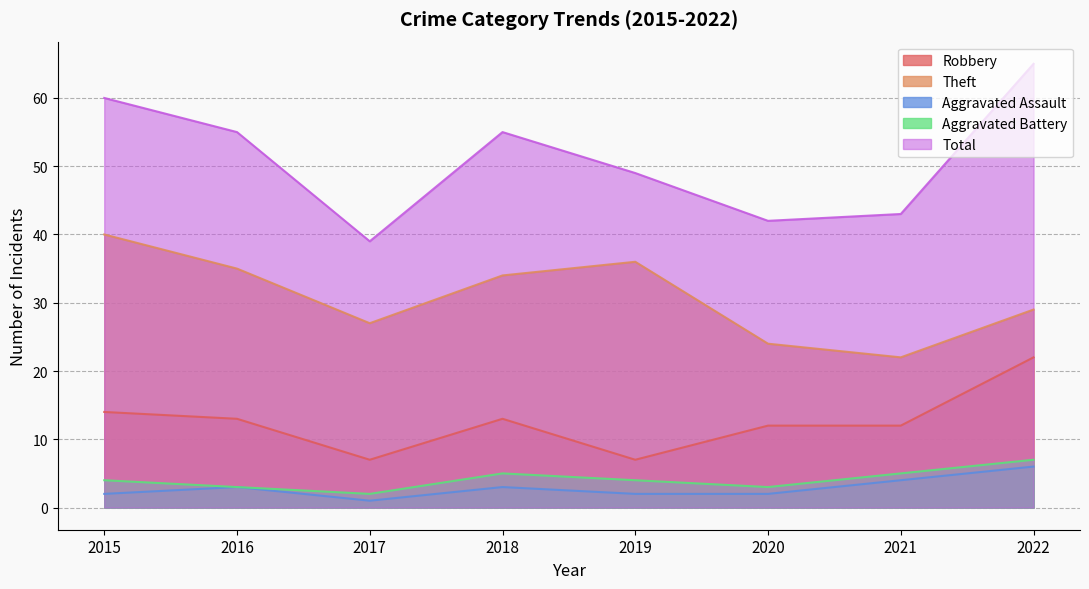

Rank the series by their maximum value, from lowest to highest.

Aggravated Assault, Aggravated Battery, Robbery, Theft, Total